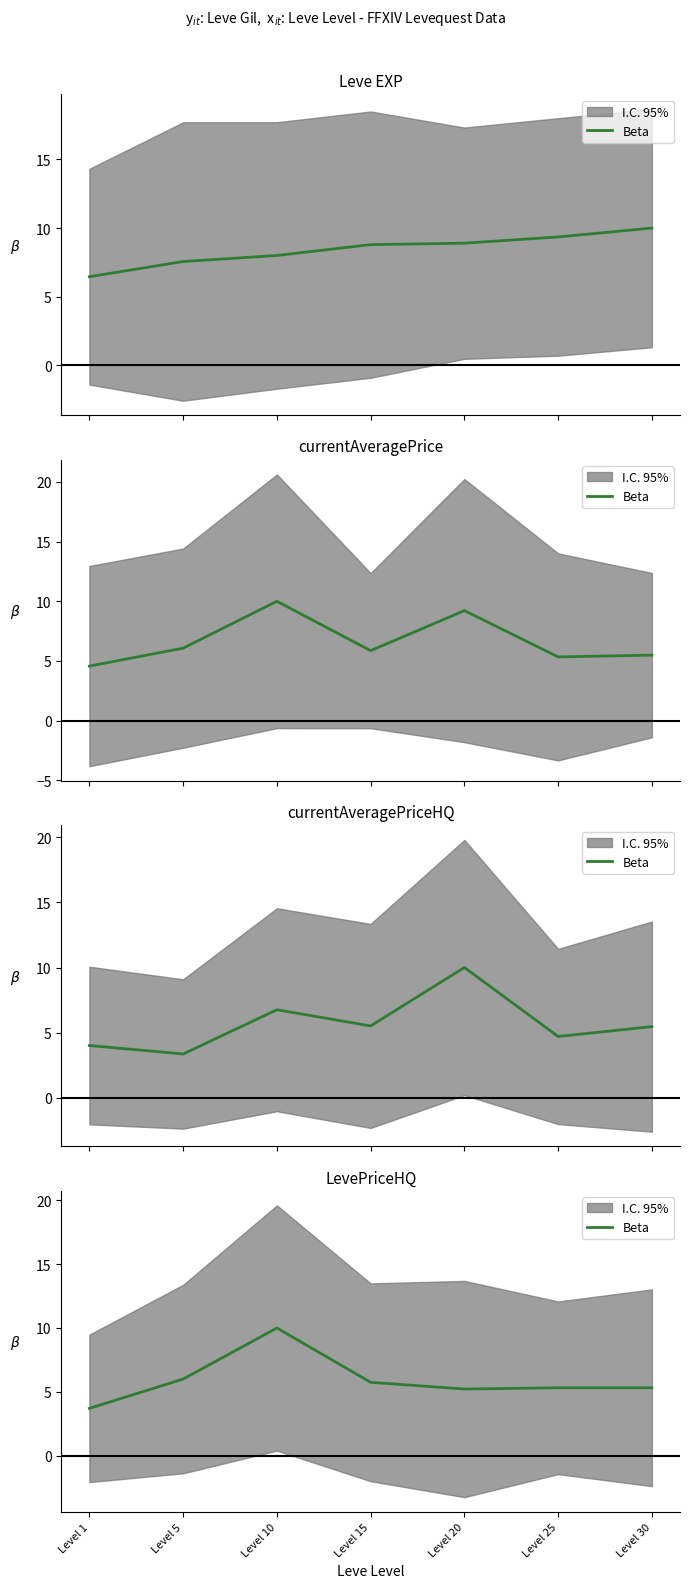

Between Level 20 and Level 5, which is larger?

Level 5